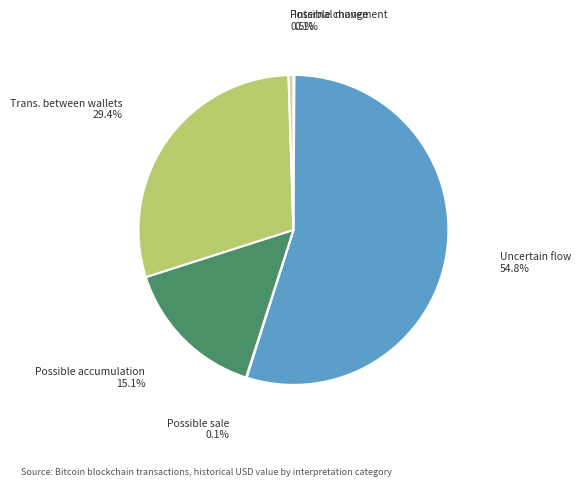

Does any single category account for the majority?

Yes